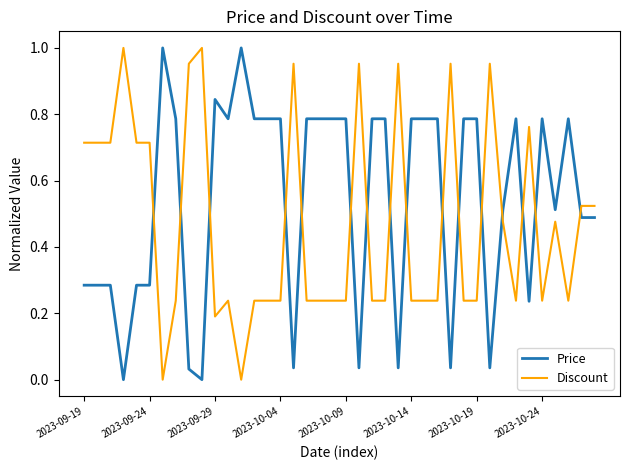

Which series ends up on top after the final intersection of Discount and Price?

Discount